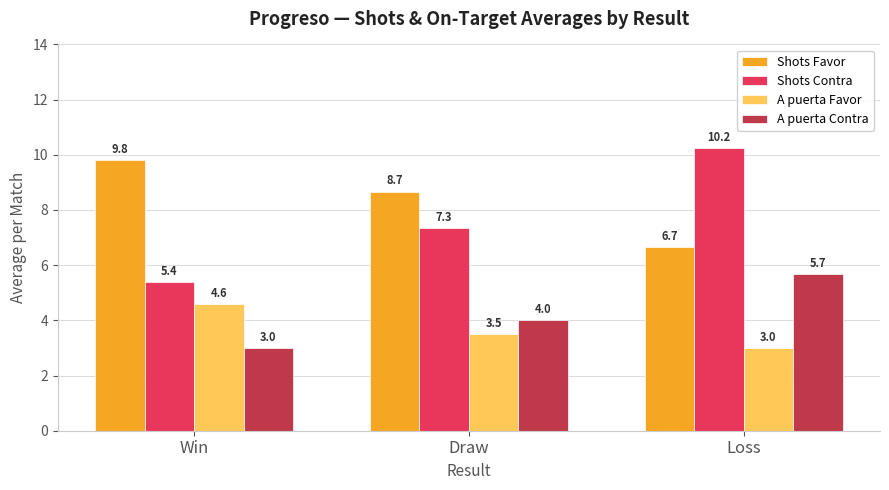

What is the label of the 3rd bar from the left?

Loss